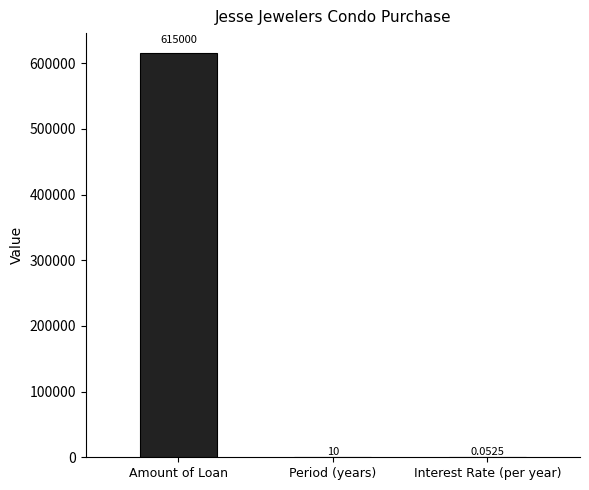

What is the change in value from Amount of Loan to Interest Rate (per year)?

-614999.9